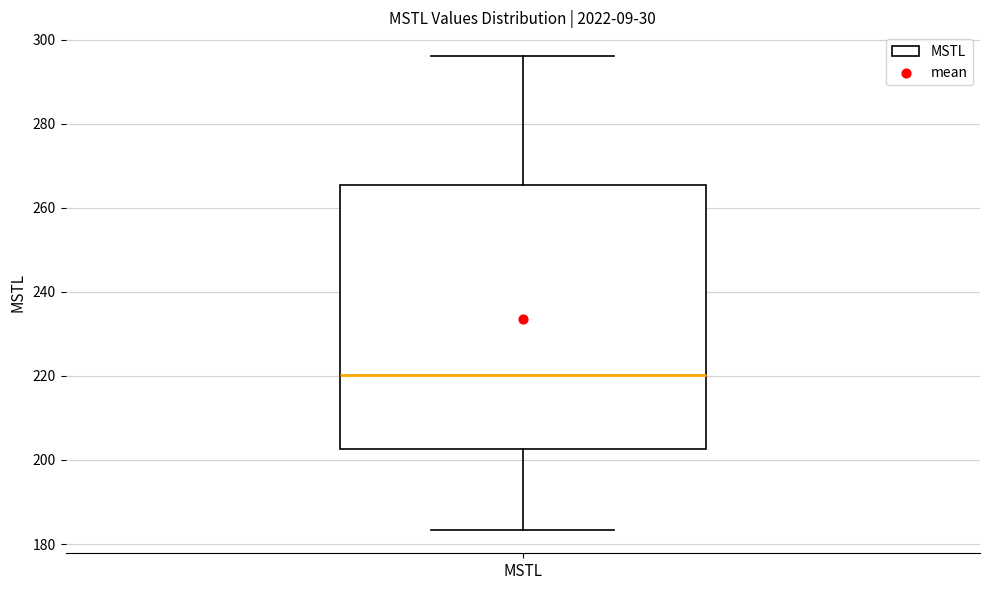

Where is the upper edge of the box for MSTL on the y-axis? The values are not printed on the chart, so give them approximately, as read against the axis.

266